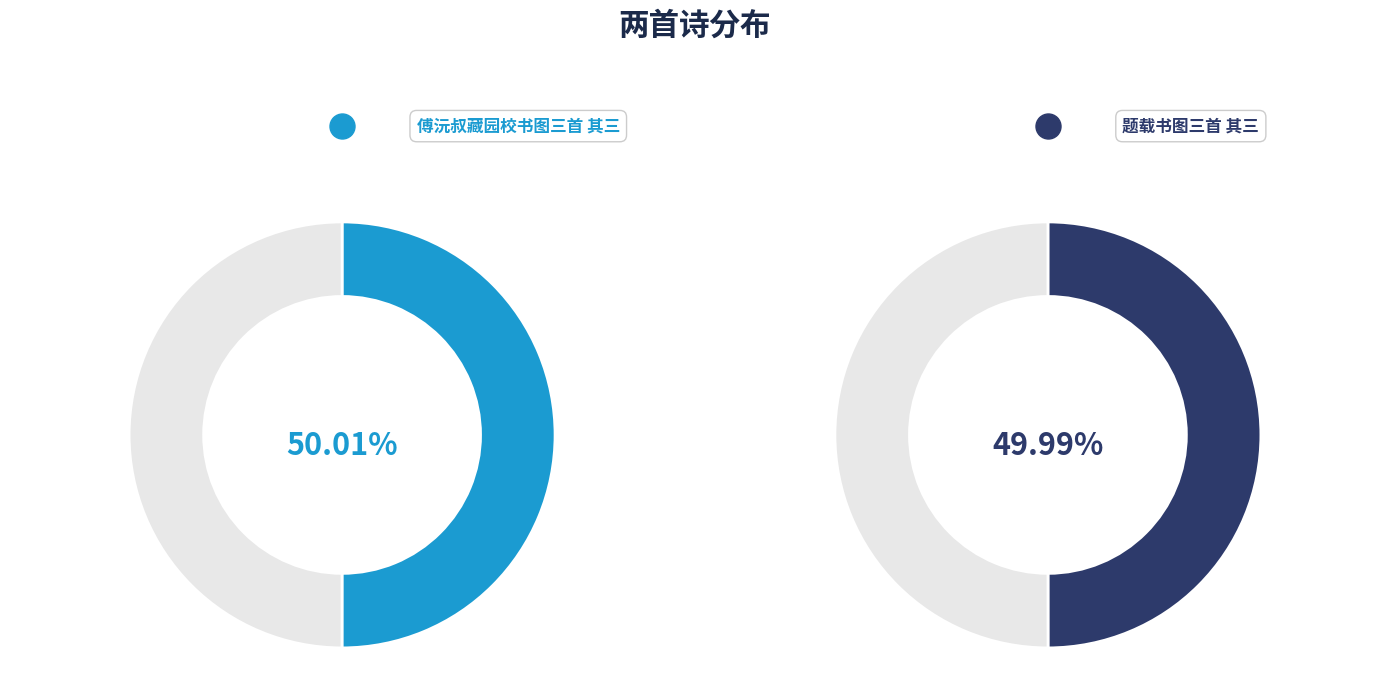

Which slice represents more than half of the pie?

傅沅叔藏园校书图三首 其三